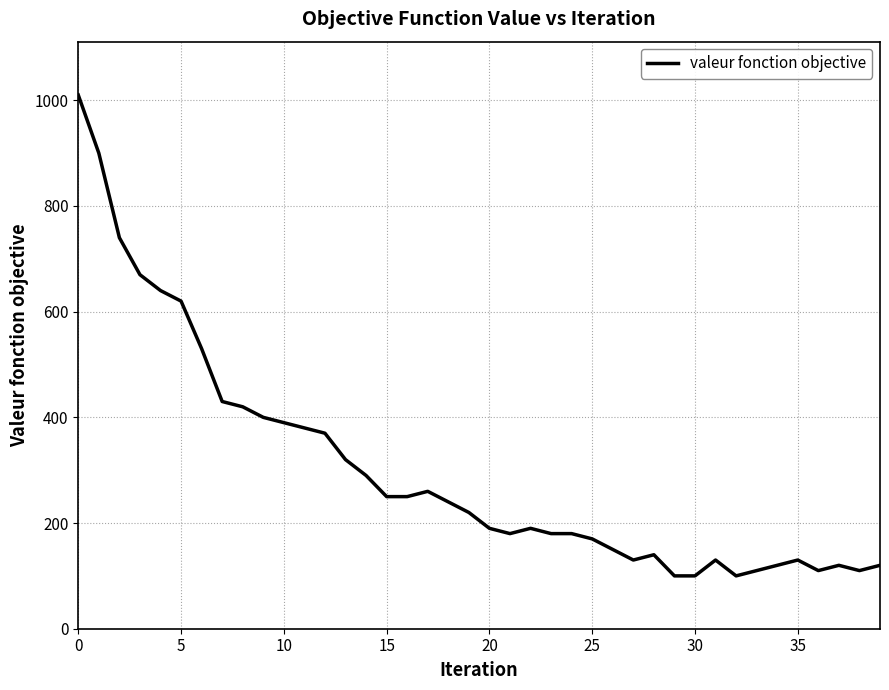

Reading right to left, list all the values displayed in this chart.

120	110	120	110	130	120	110	100	130	100	100	140	130	150	170	180	180	190	180	190	220	240	260	250	250	290	320	370	380	390	400	420	430	530	620	640	670	740	900	1010